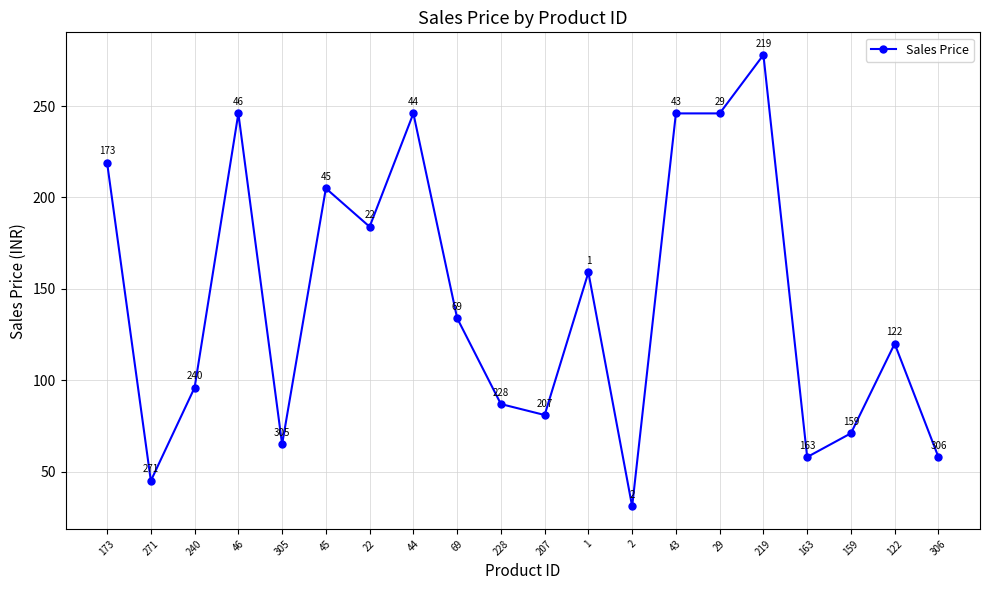

What is the ratio of the value at 2 to the value at 44?

0.1